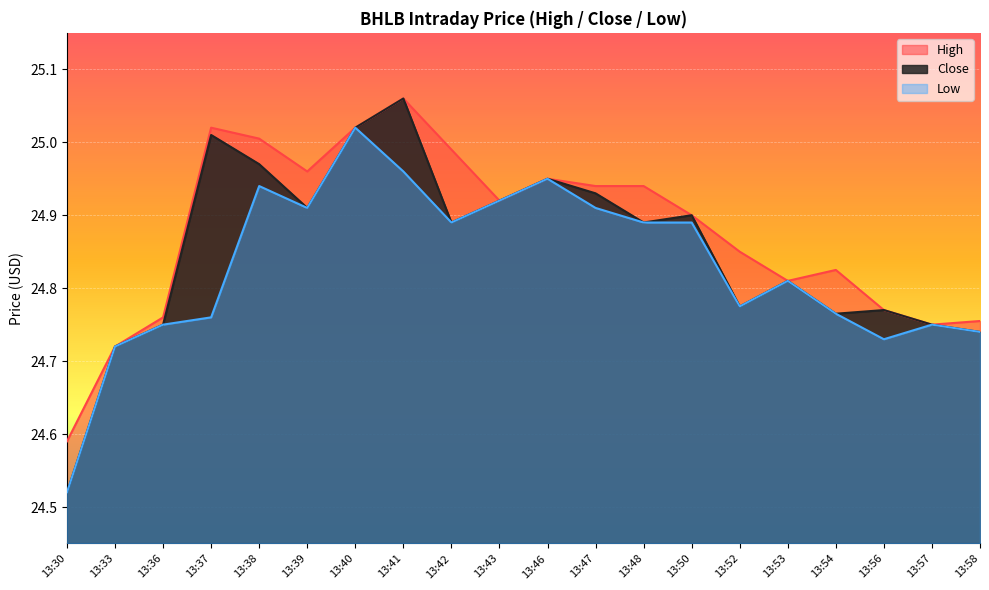

Read the Low value at 13:40.

25.0